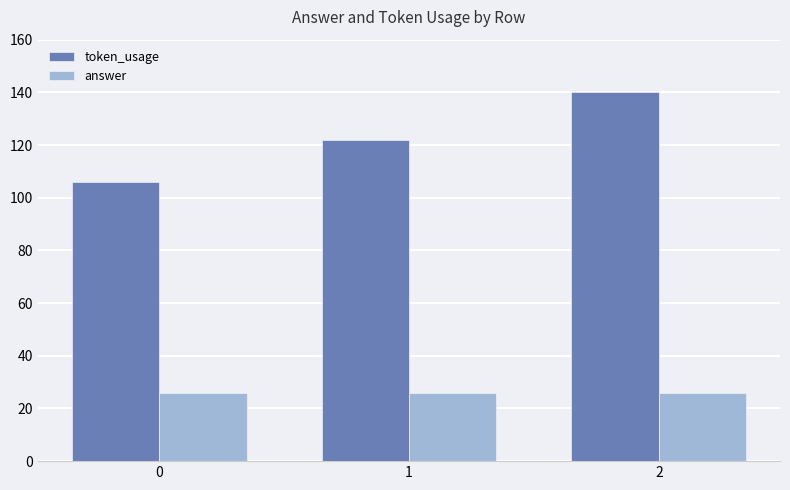

How many token_usage values are between 106 and 140?

3